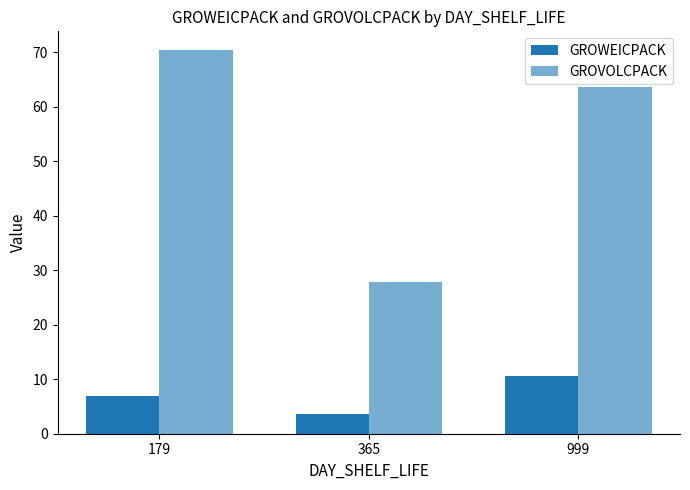

How many distinct data groups are displayed?

2